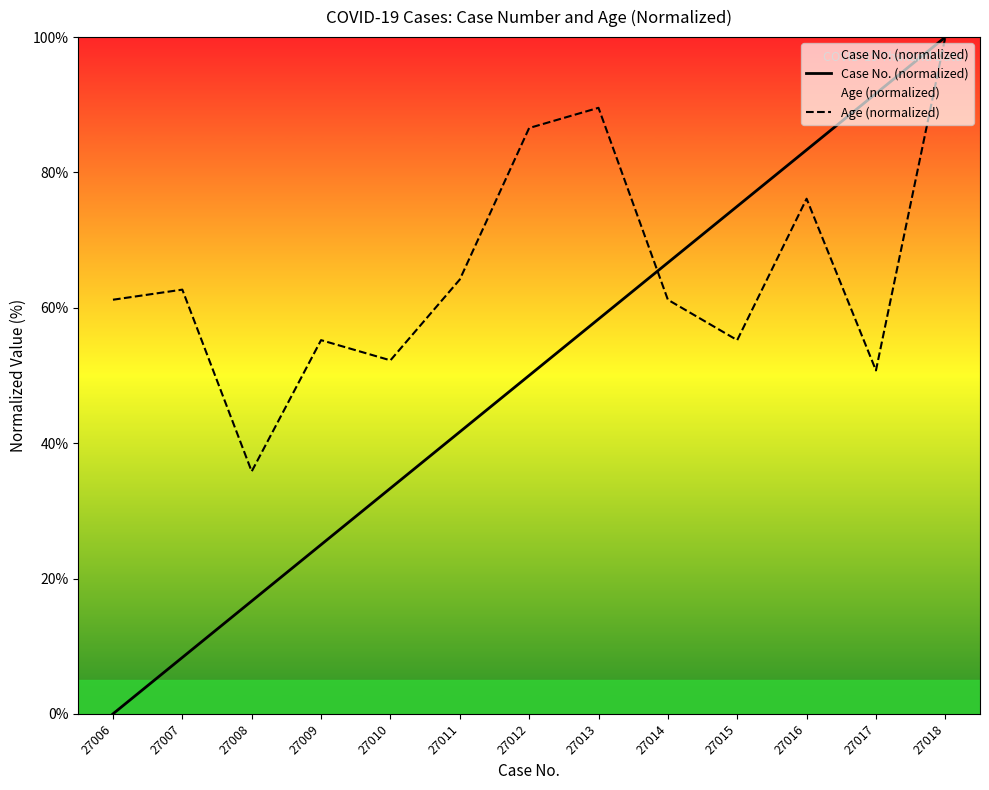

Between 27016 and 27017, which is larger?

27017